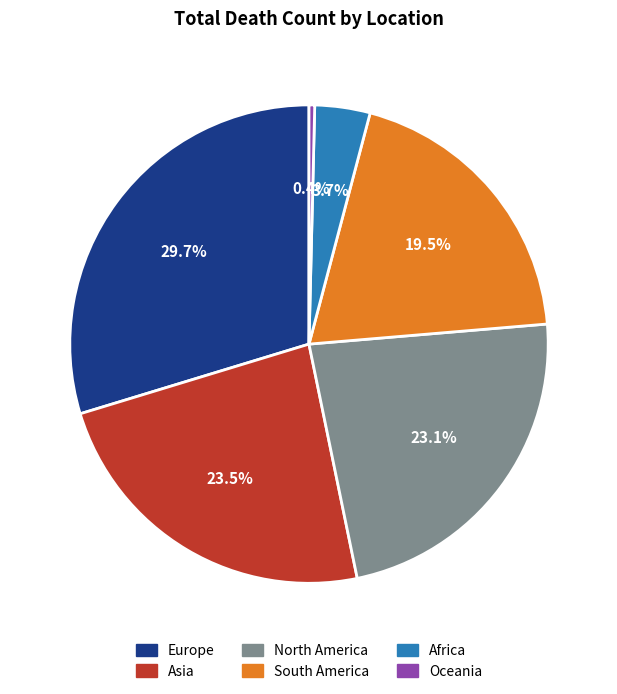

Is there a majority slice in this chart?

No